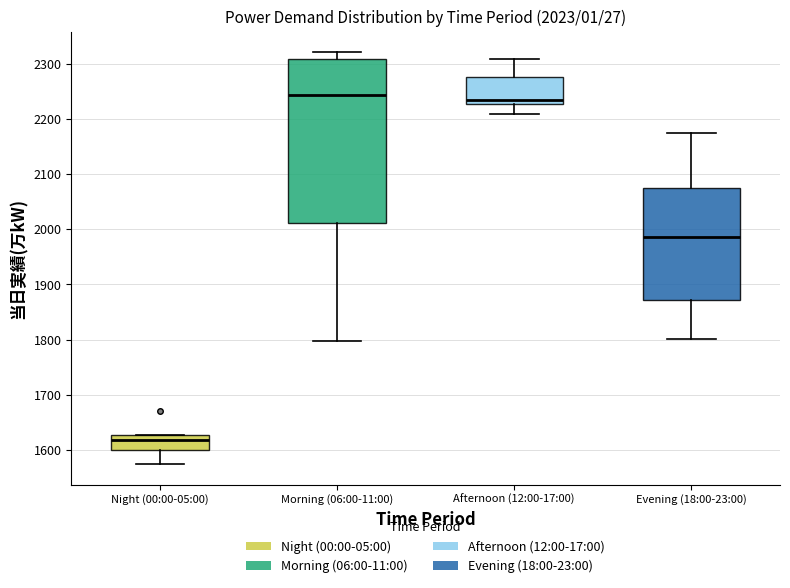

Which box has the lowest median line?

Night (00:00-05:00)